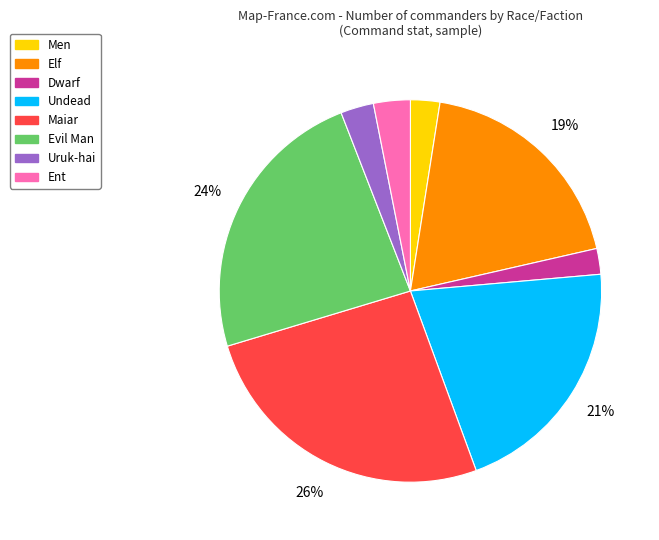

To the nearest percent, what is the difference between the Undead and Dwarf slice percentages?

19%